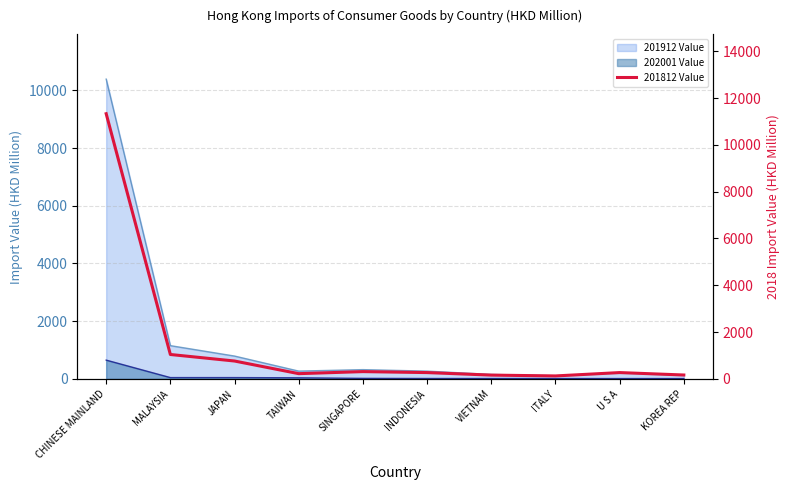

What is the change in value from VIETNAM to KOREA REP?

+4.2